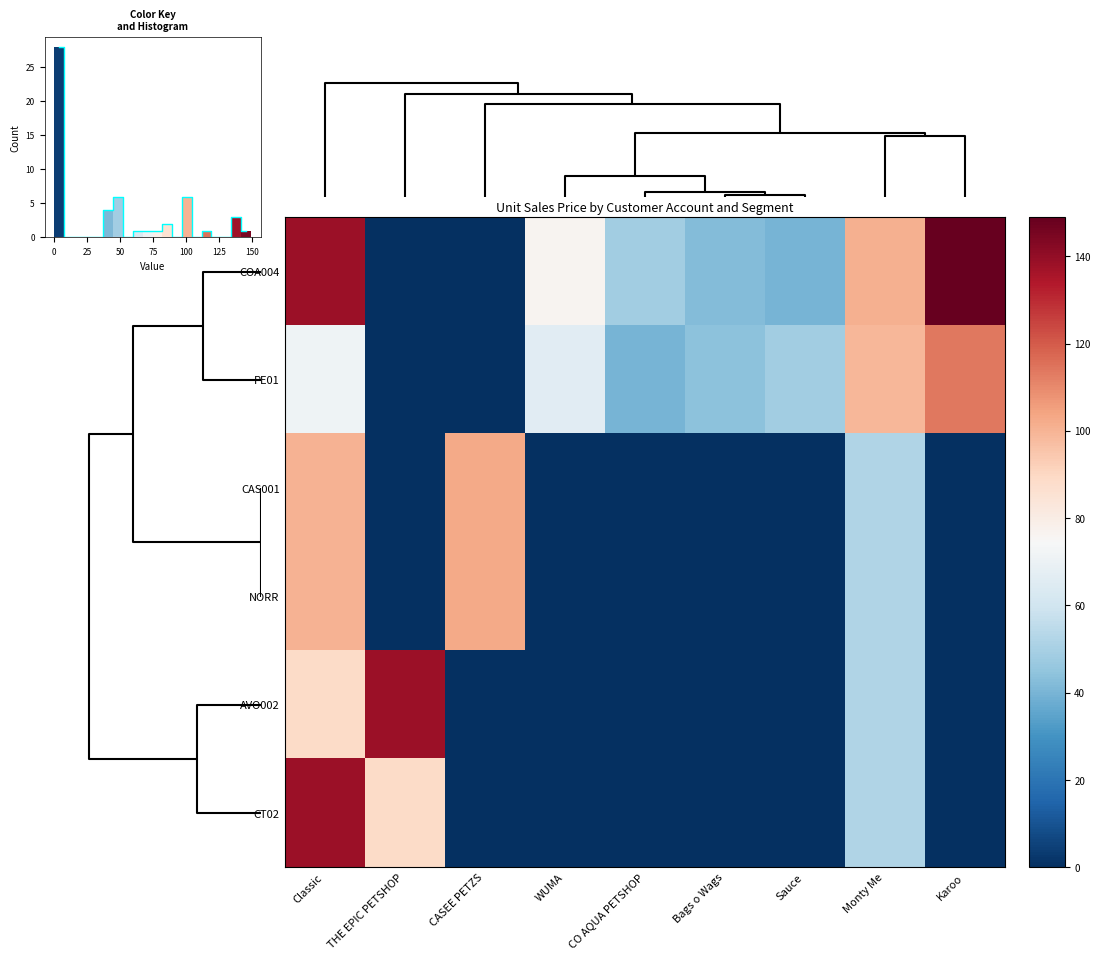

Reading left to right, list all the values displayed in this chart.

COA004: Classic=137.9	THE EPIC PETSHOP=0.0	CASEE PETZS=0.0	WUMA=76.4	CO AQUA PETSHOP=48.6	Bags o Wags=42.2	Sauce=40.0	Monty Me=100.8	Karoo=148.9
PE01: Classic=71.2	THE EPIC PETSHOP=0.0	CASEE PETZS=0.0	WUMA=65.9	CO AQUA PETSHOP=39.9	Bags o Wags=44.1	Sauce=48.6	Monty Me=99.2	Karoo=113.5
CAS001: Classic=100.1	THE EPIC PETSHOP=0.0	CASEE PETZS=102.6	WUMA=0.0	CO AQUA PETSHOP=0.0	Bags o Wags=0.0	Sauce=0.0	Monty Me=52.1	Karoo=0.0
NORR: Classic=100.1	THE EPIC PETSHOP=0.0	CASEE PETZS=102.6	WUMA=0.0	CO AQUA PETSHOP=0.0	Bags o Wags=0.0	Sauce=0.0	Monty Me=52.1	Karoo=0.0
AVO002: Classic=88.5	THE EPIC PETSHOP=137.9	CASEE PETZS=0.0	WUMA=0.0	CO AQUA PETSHOP=0.0	Bags o Wags=0.0	Sauce=0.0	Monty Me=52.1	Karoo=0.0
CT02: Classic=137.9	THE EPIC PETSHOP=88.5	CASEE PETZS=0.0	WUMA=0.0	CO AQUA PETSHOP=0.0	Bags o Wags=0.0	Sauce=0.0	Monty Me=52.1	Karoo=0.0